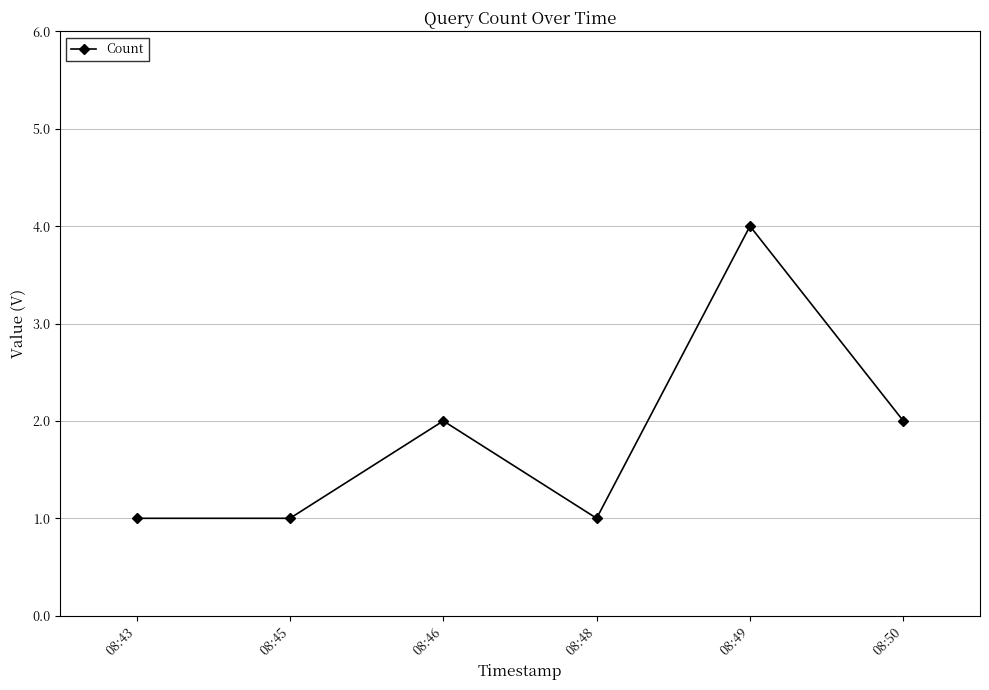

True or false: the data shows 2 at 08:50.

True